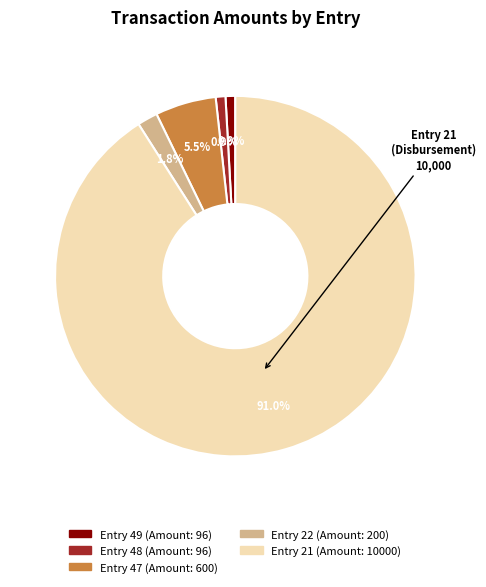

Is there any slice that represents more than half of the pie?

Yes